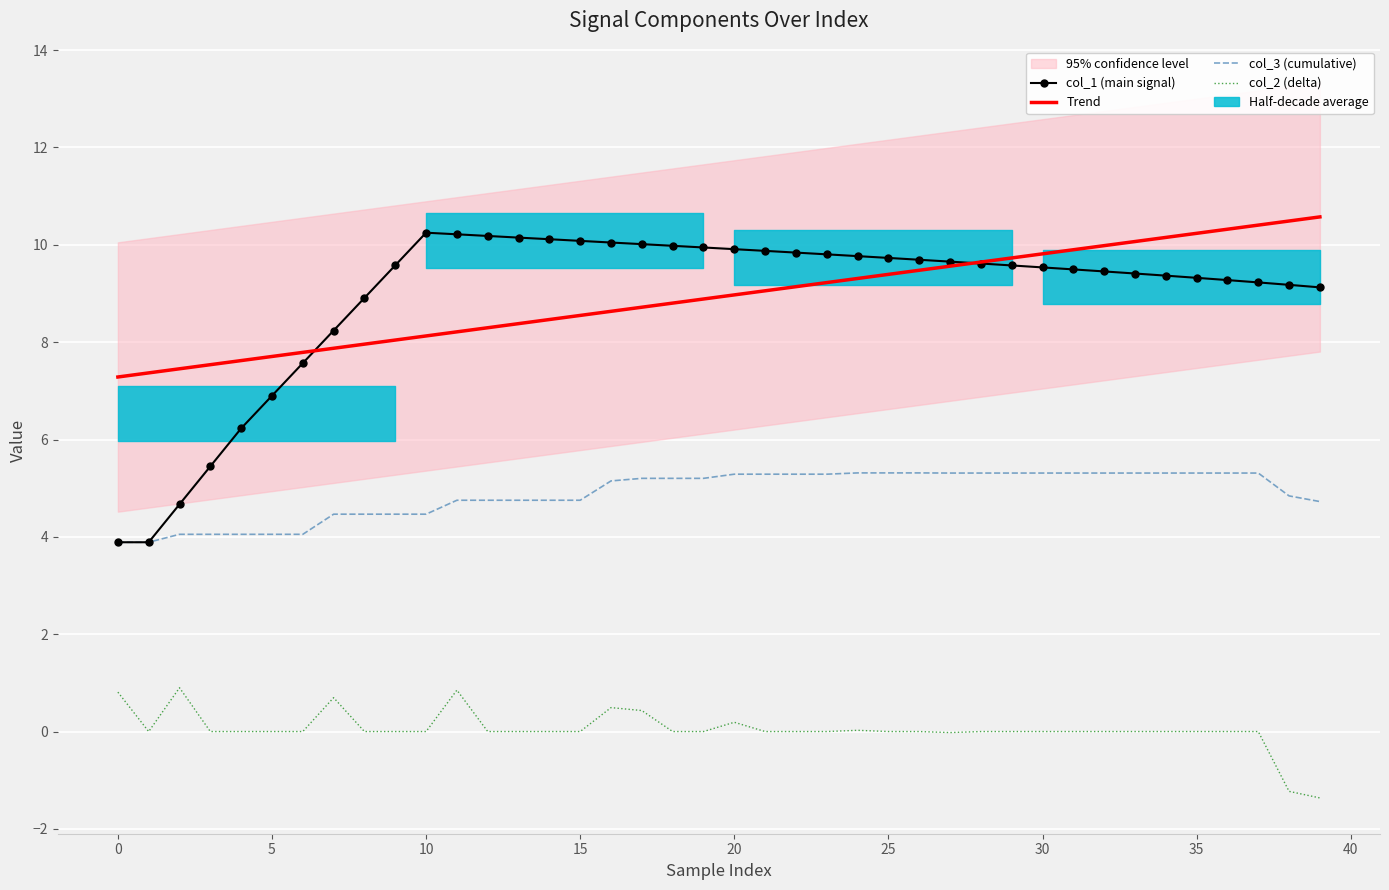

True or false: col_1 (main signal) and col_3 (cumulative) intersect in this chart.

False